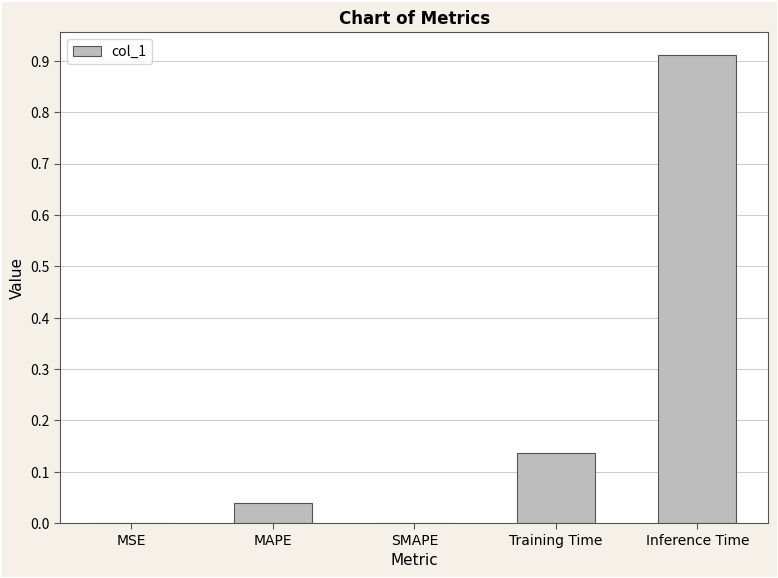

What is the sum of all values?

1.1